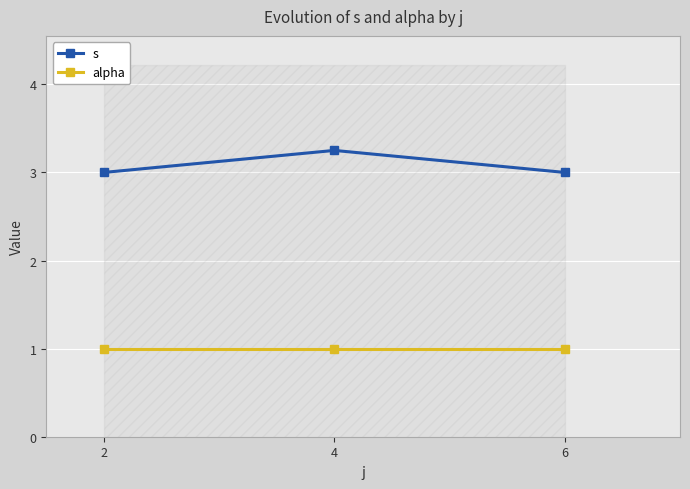

What are all the series names shown in the legend?

s, alpha